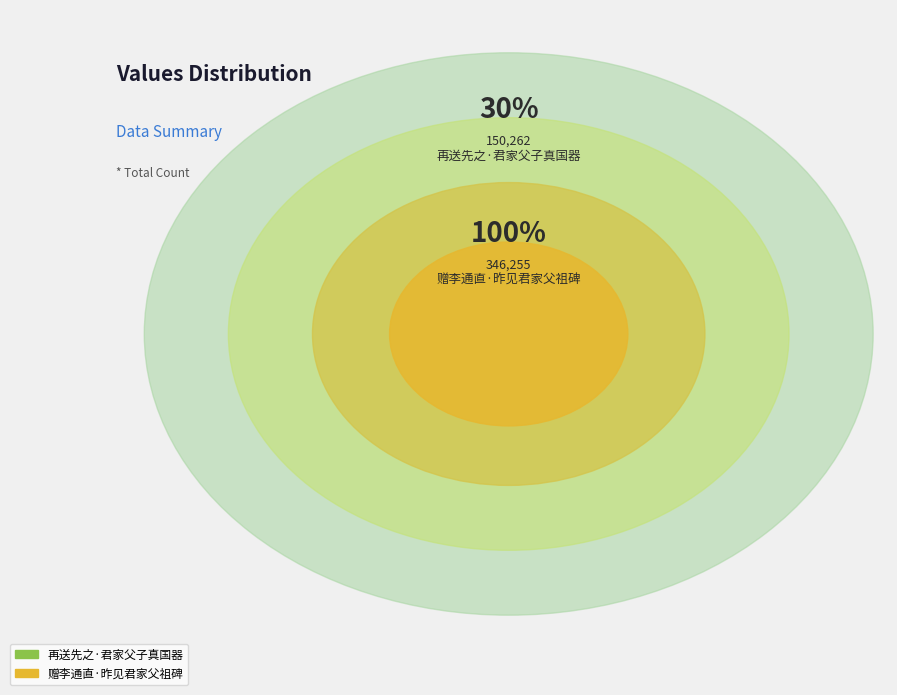

Which category has the smallest portion of the pie?

再送先之·君家父子真国器